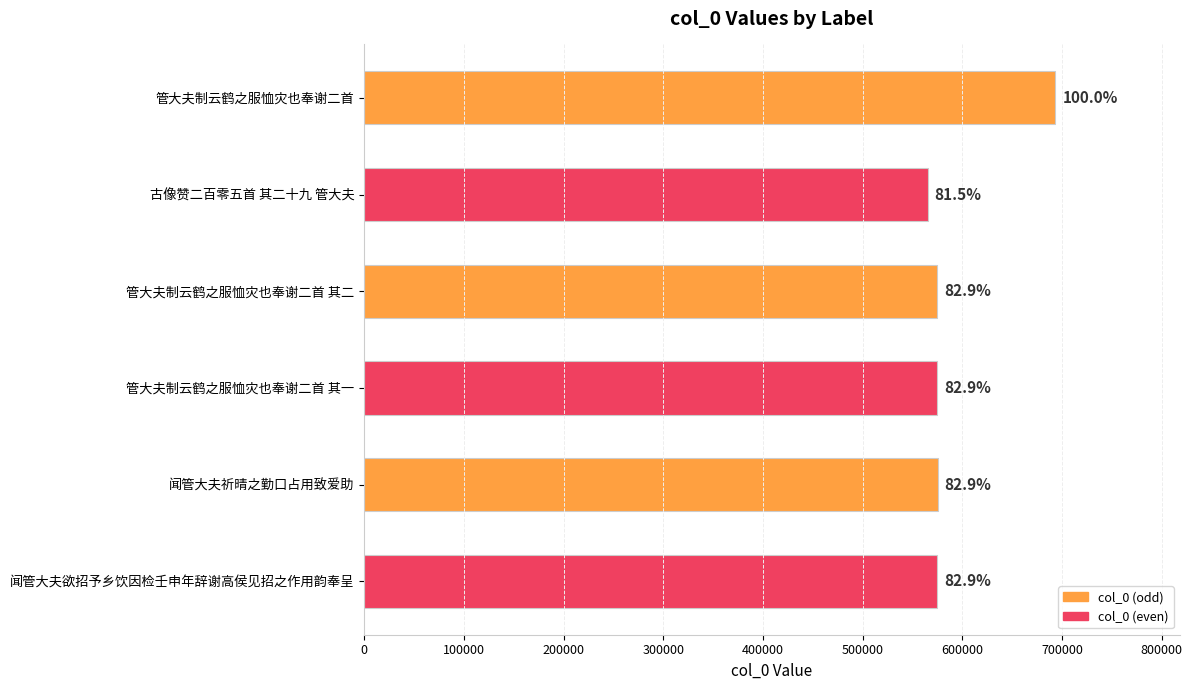

What is the greatest value displayed?

693511